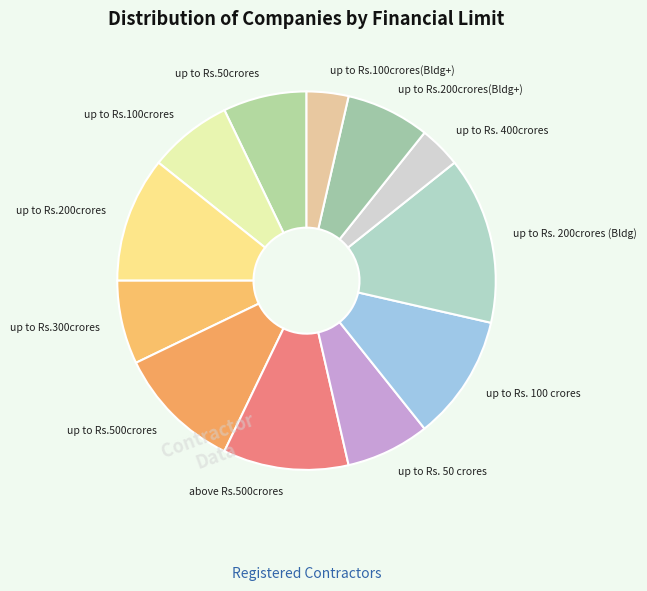

Does any single category account for the majority?

No